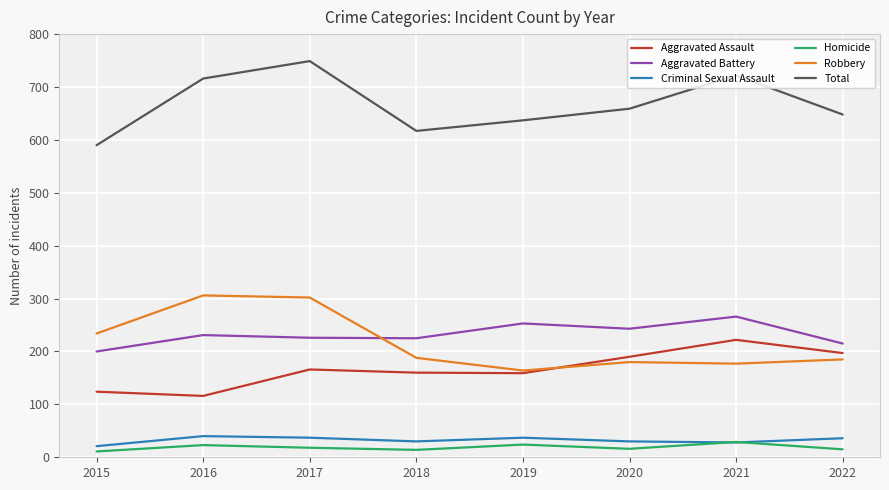

What is the highest value of the Robbery series?

306